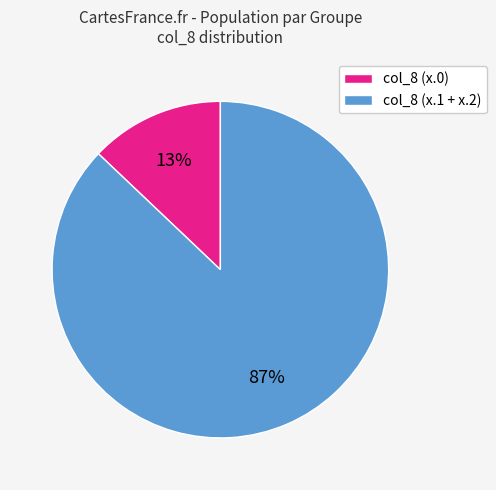

Which category has the smallest portion of the pie?

col_8 (x.0)